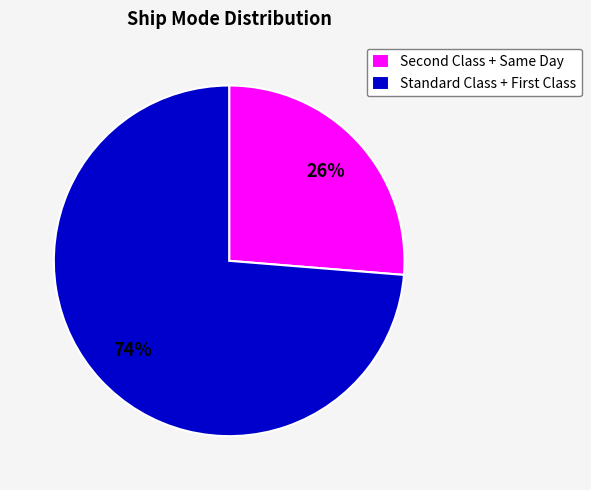

To the nearest percent, what is the average slice percentage?

50%